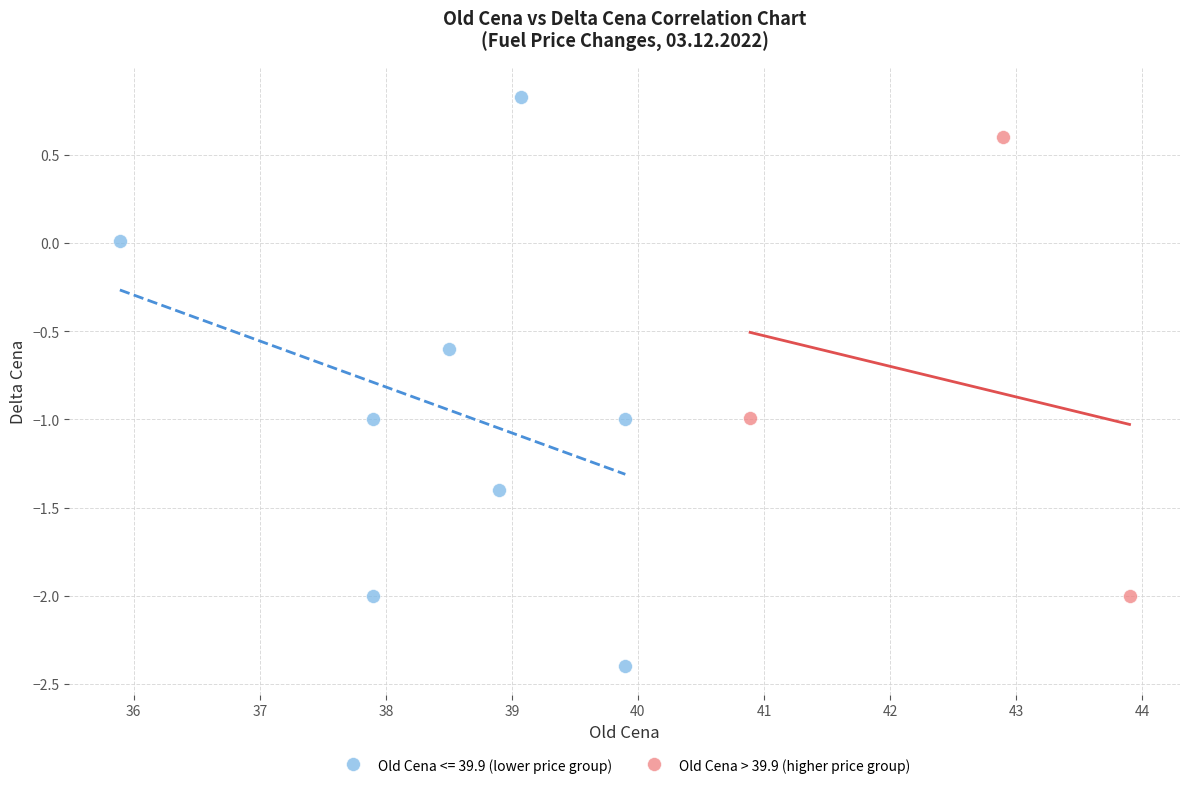

Which series has the widest spread of Y values?

Old Cena <= 39.9 (lower price group)